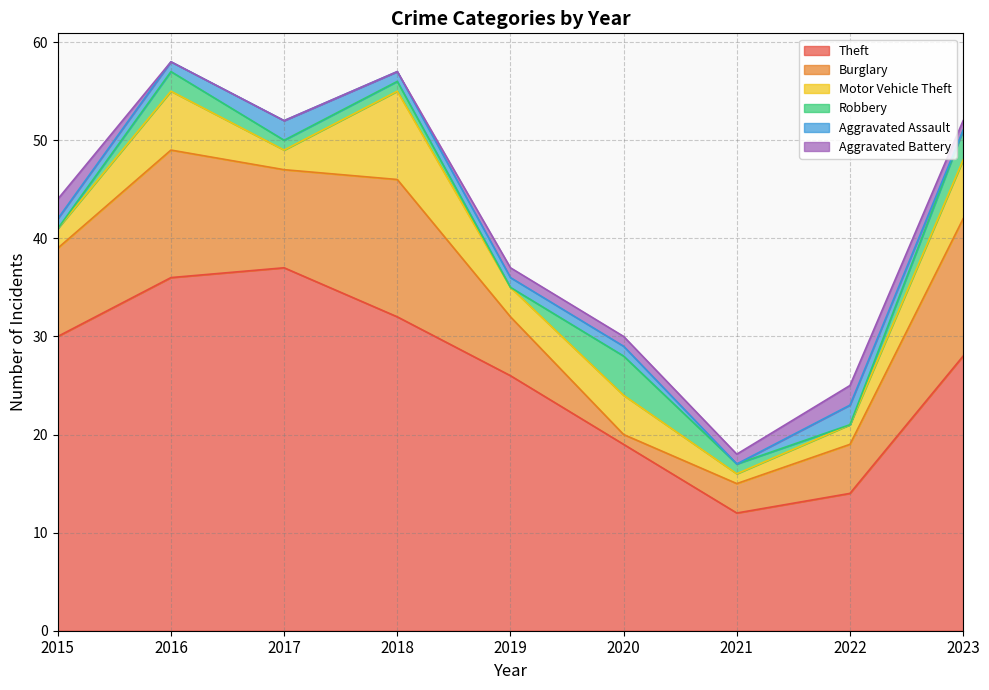

True or false: Robbery has a value of 1 at 2021.

False